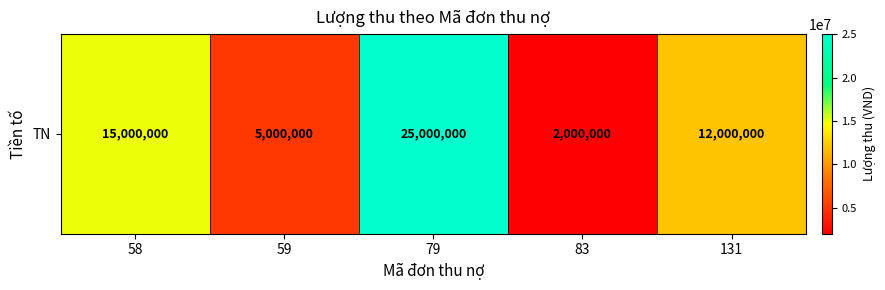

What is the approximate value at 83, to the nearest 50?

2000000